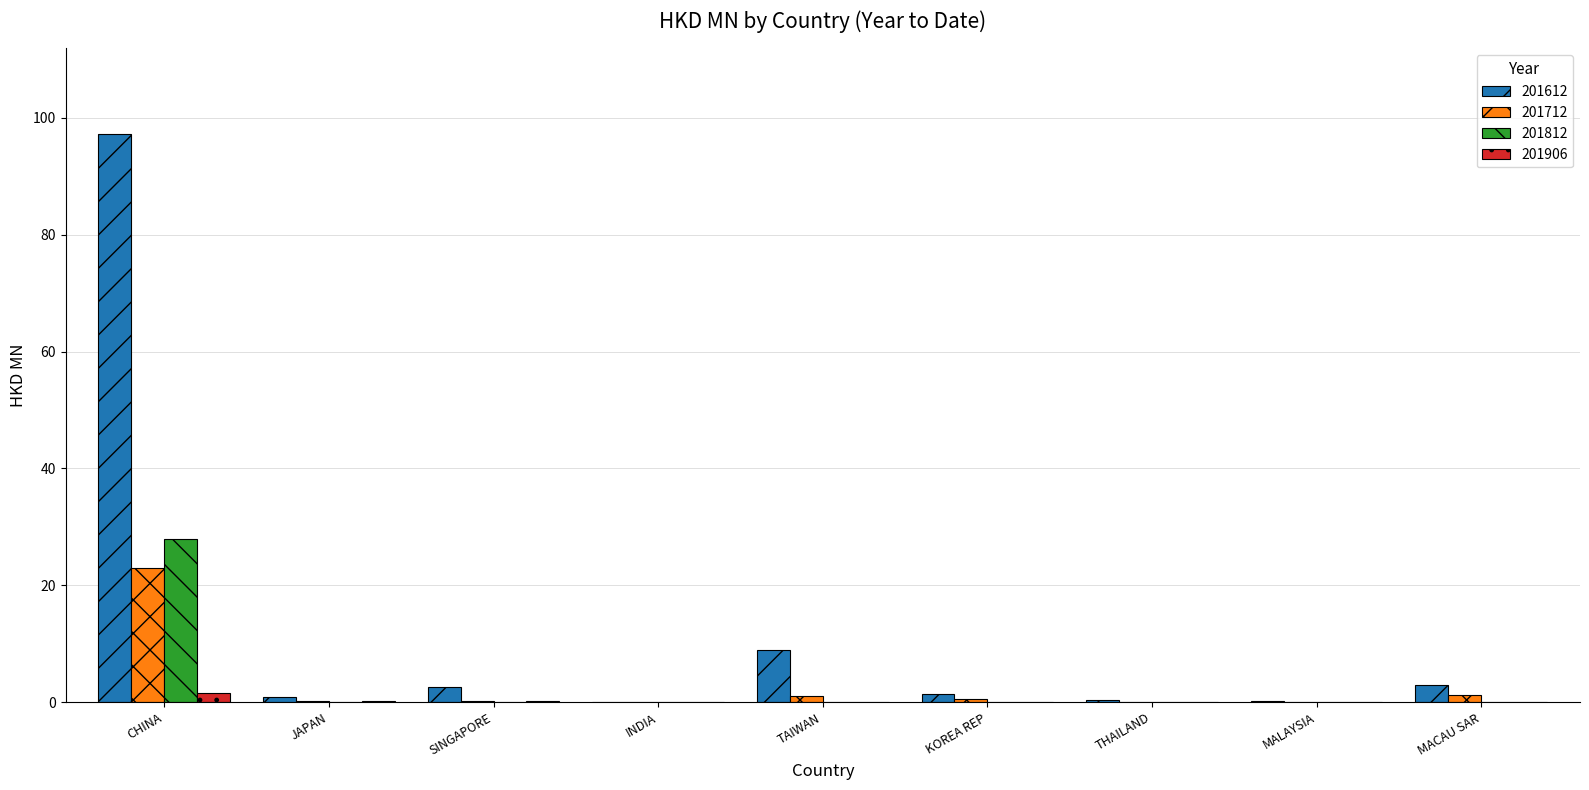

At which label does 201612 reach its peak?

CHINA